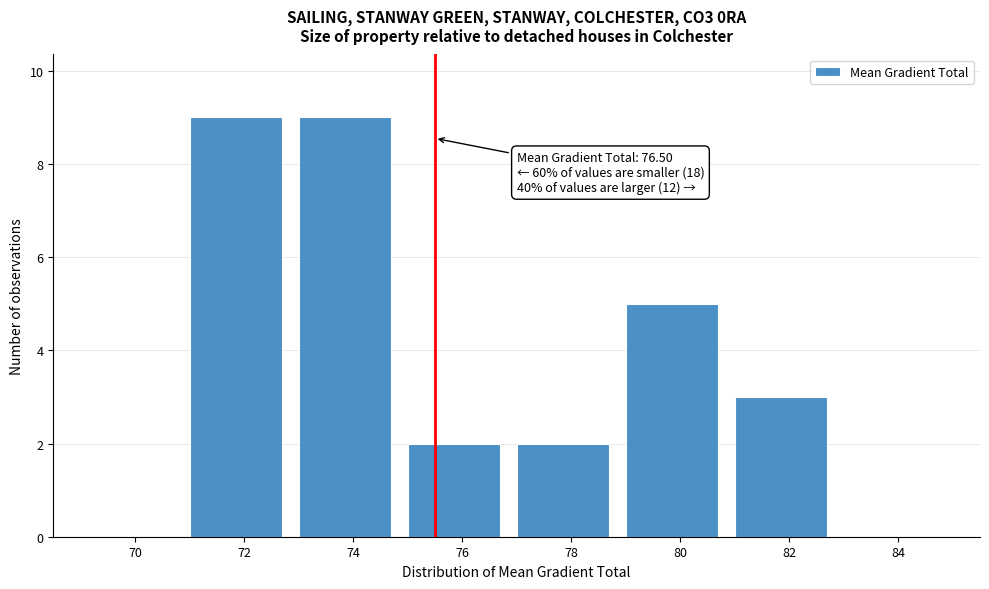

Reading left to right, transcribe all the data shown in this chart.

70=0	72=9	74=9	76=2	78=2	80=5	82=3	84=0